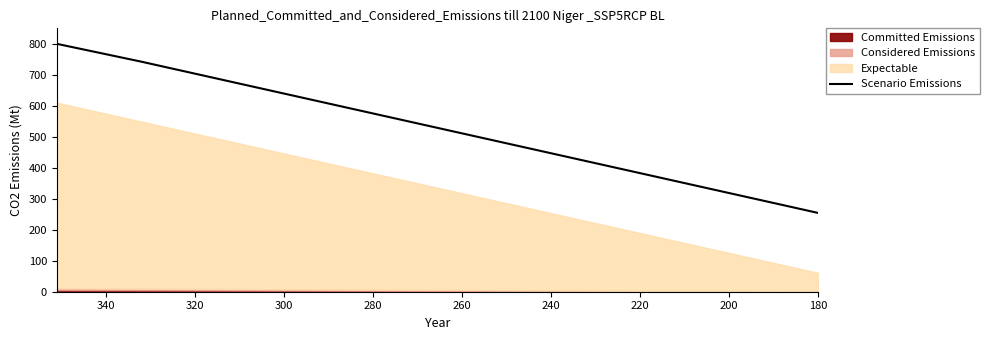

Reading right to left, transcribe all the data shown in this chart.

254.2	315.3	376.3	437.3	498.3	559.3	620.3	681.4	742.4	800.0